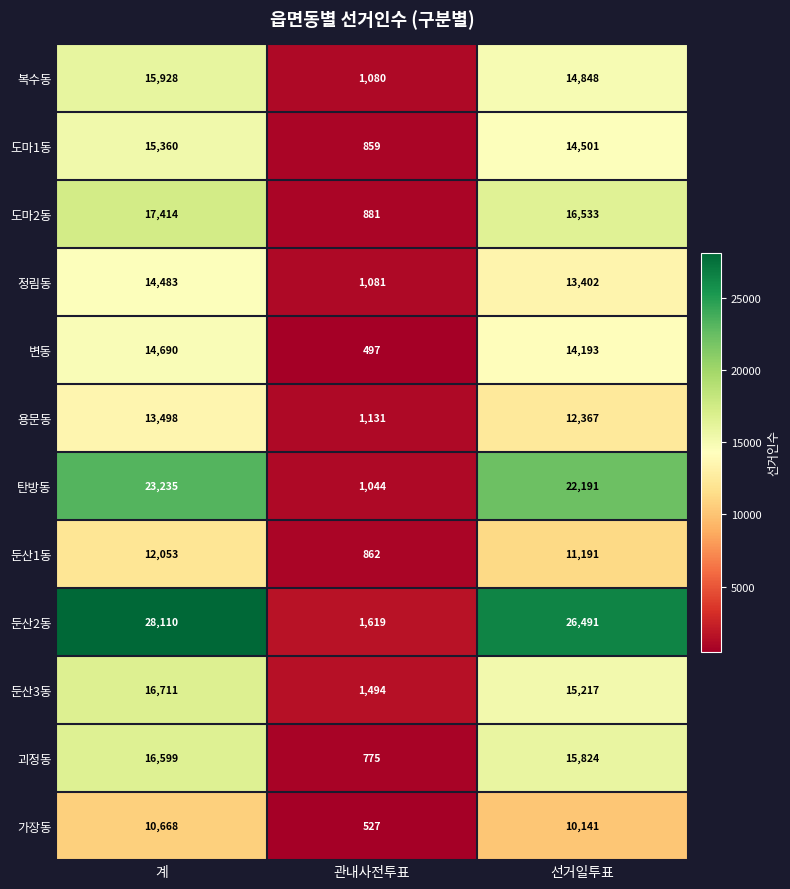

At which label is 둔산2동 closest to 14864?

선거일투표